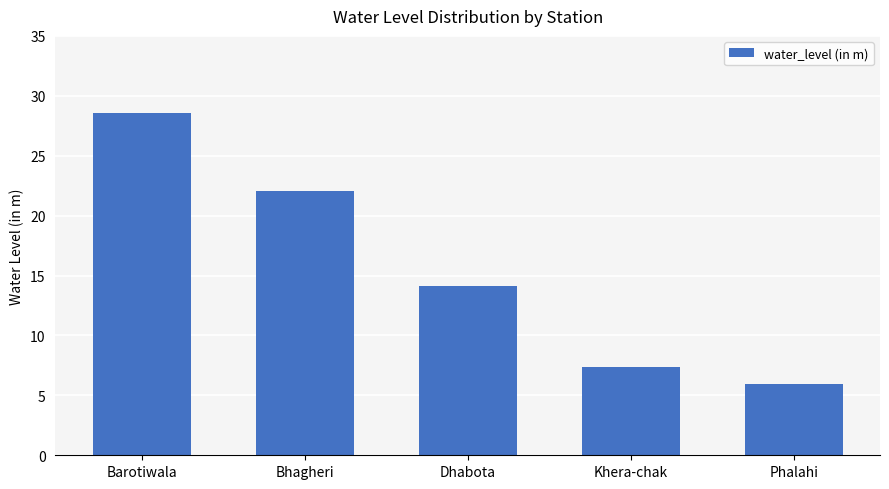

Reading left to right, extract all data points from this chart.

28.6	22.0	14.1	7.4	6.0